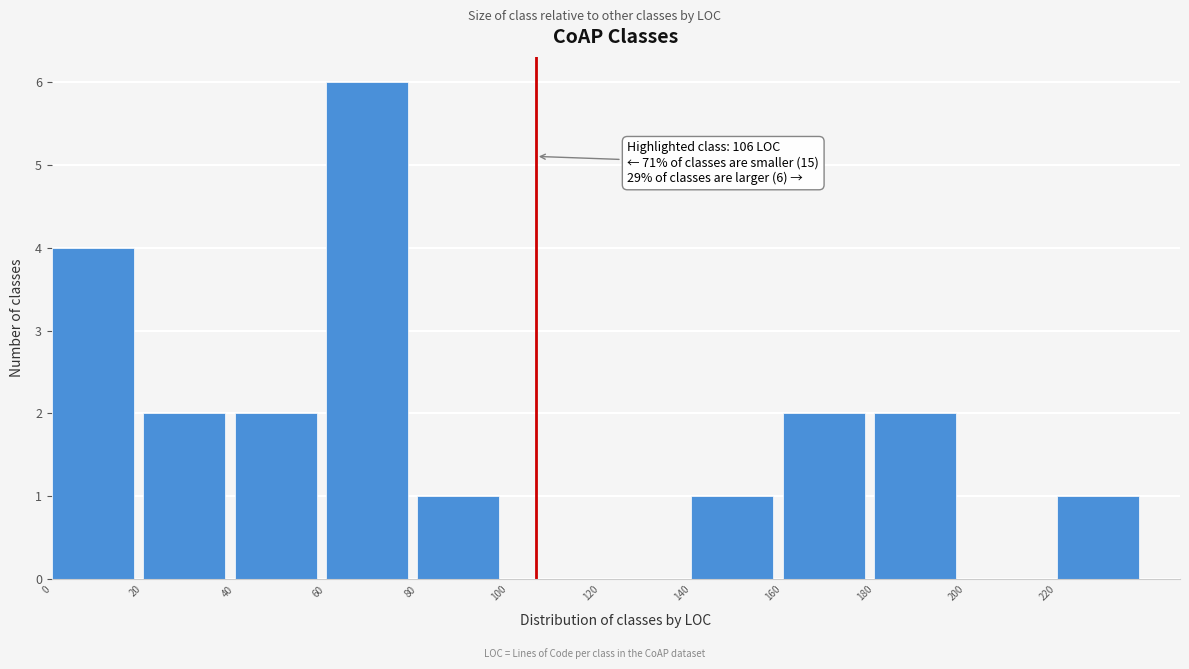

Which range on the x-axis has the tallest bar?

60 to 80